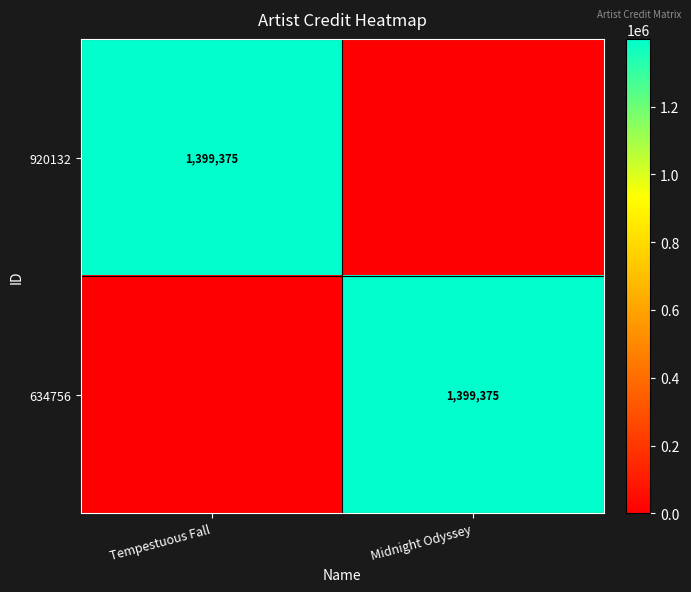

At which category is the sum across all series the highest?

Tempestuous Fall